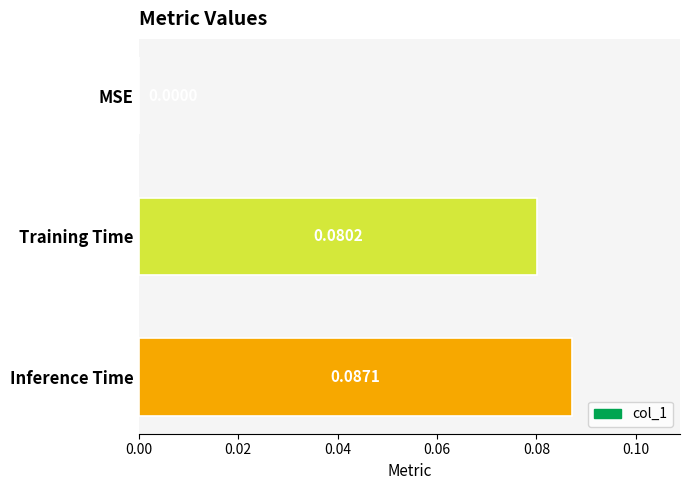

Where is the data nearest to the value 0?

MSE